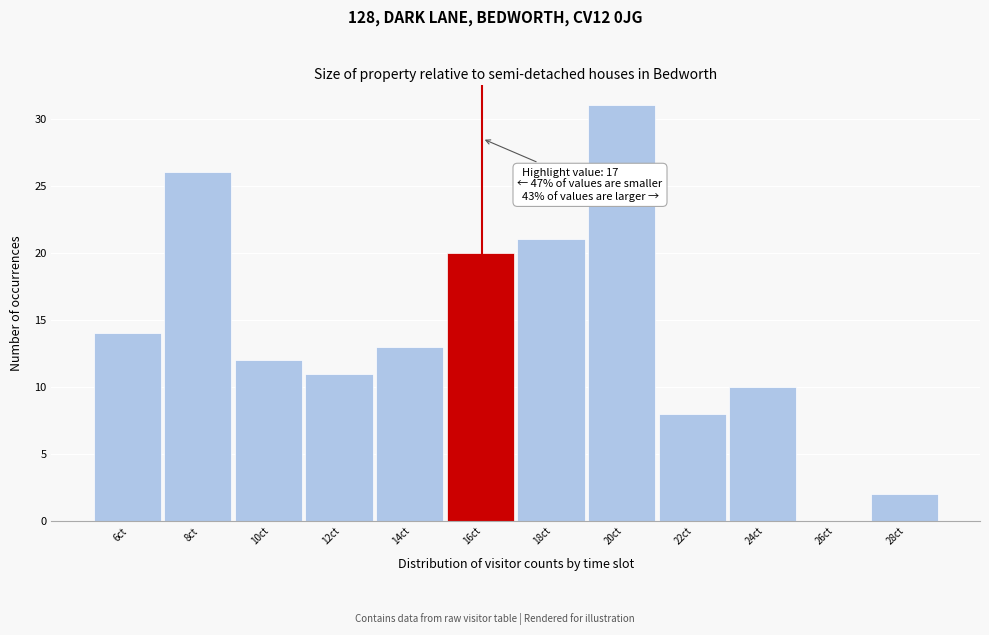

Reading left to right, extract all data points from this chart.

6ct=14	8ct=26	10ct=12	12ct=11	14ct=13	16ct=20	18ct=21	20ct=31	22ct=8	24ct=10	26ct=0	28ct=2